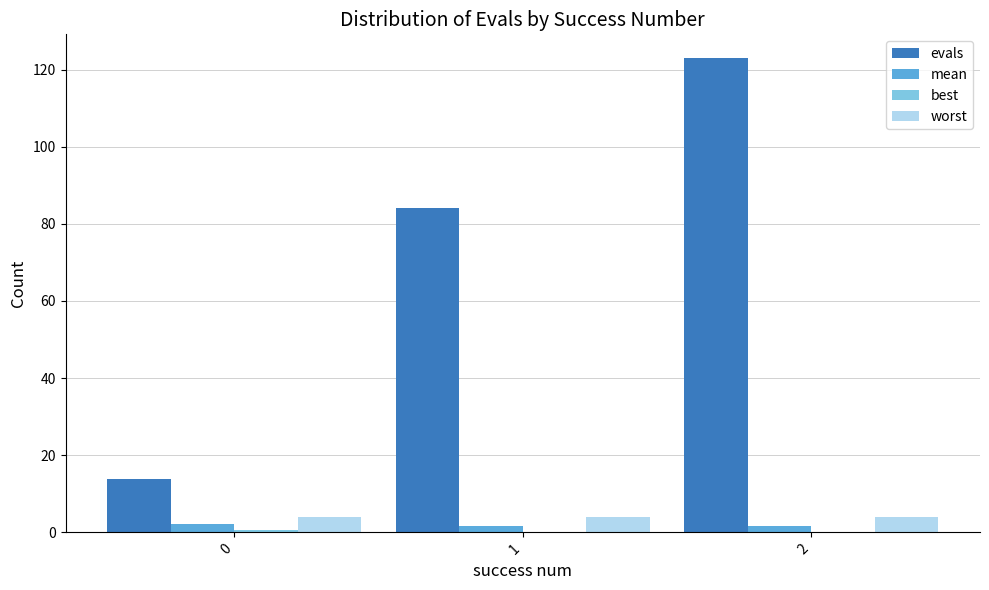

Between 1 and 2, which series saw the biggest shift?

evals